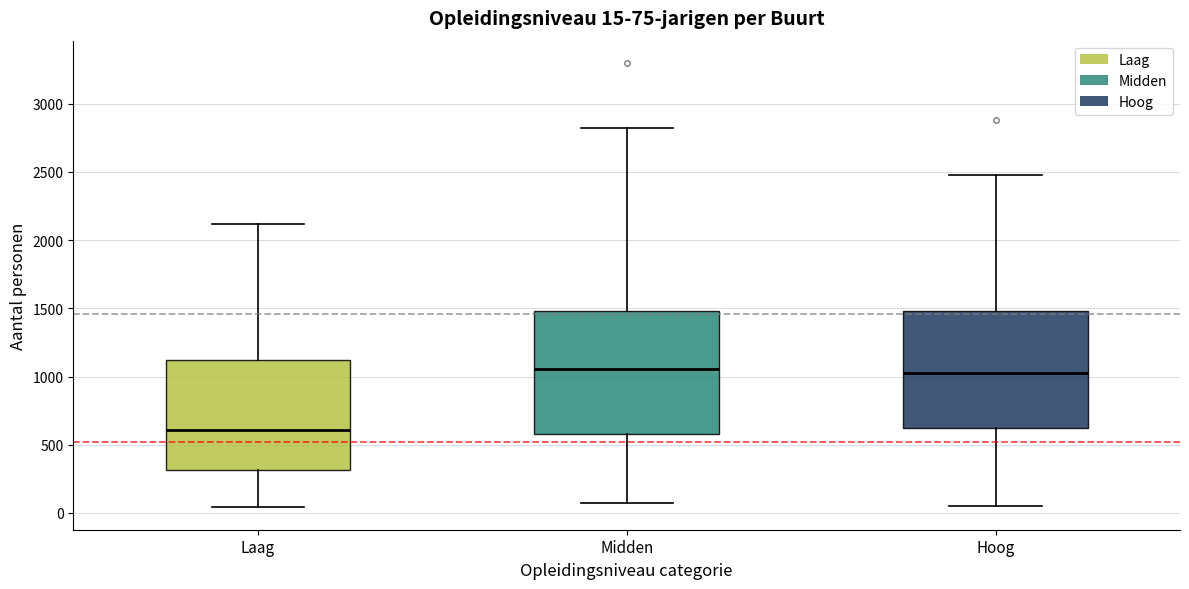

Which box has the lowest median line?

Laag